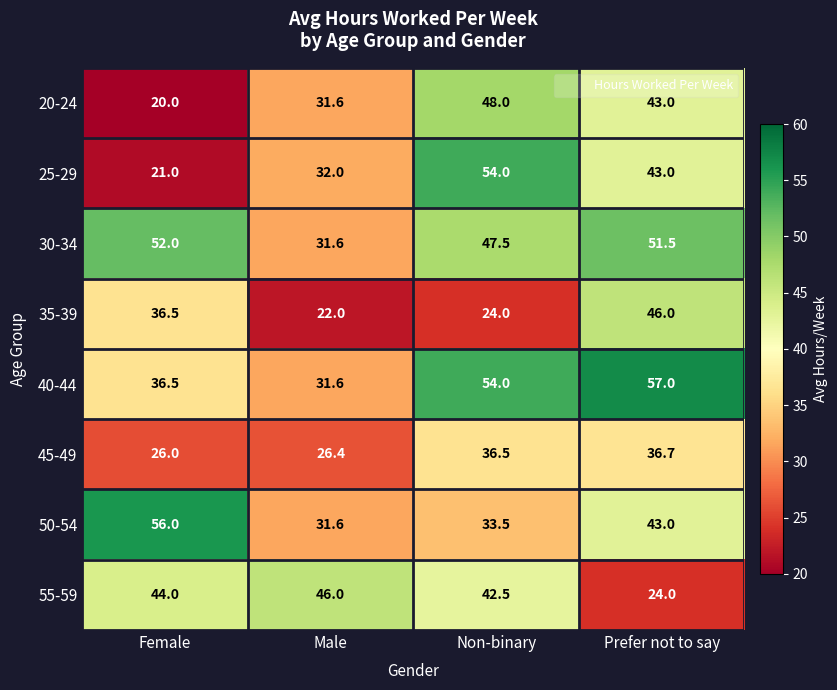

What is the difference between the 55-59 values at Male and Prefer not to say?

22.0